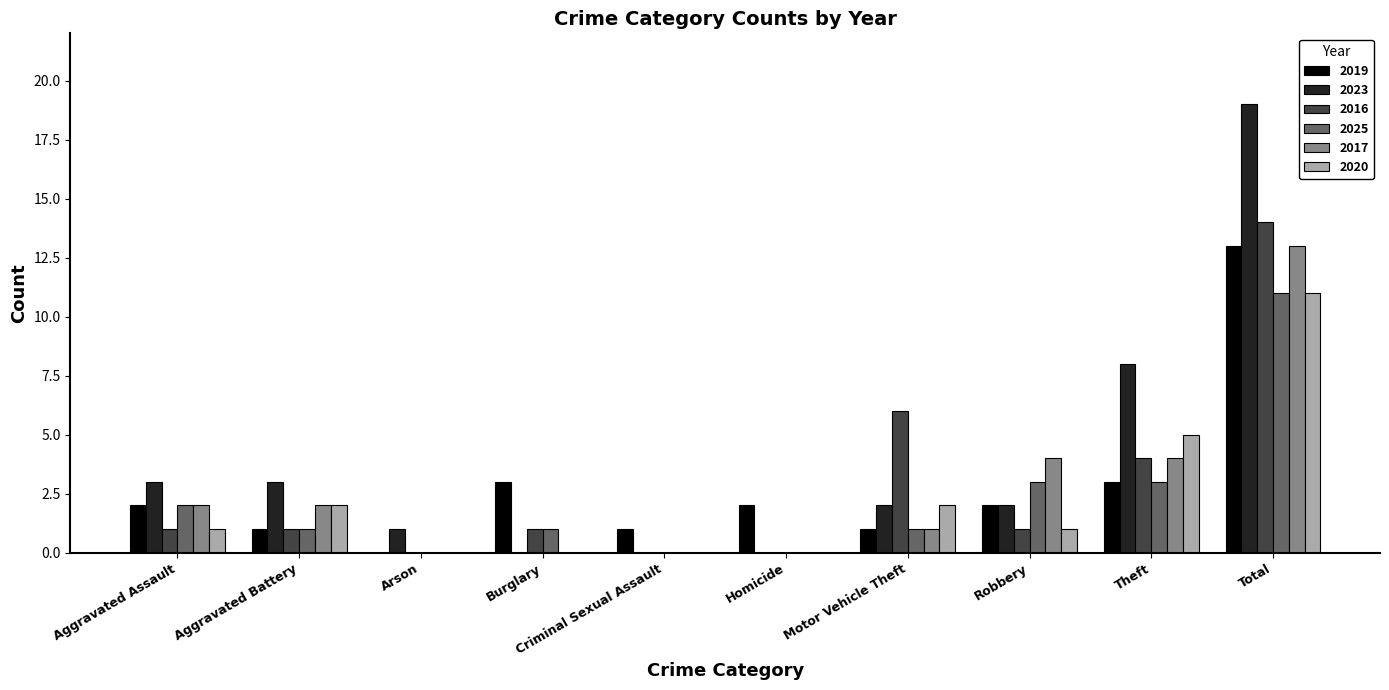

Between Homicide and Total, which series saw the biggest shift?

2023